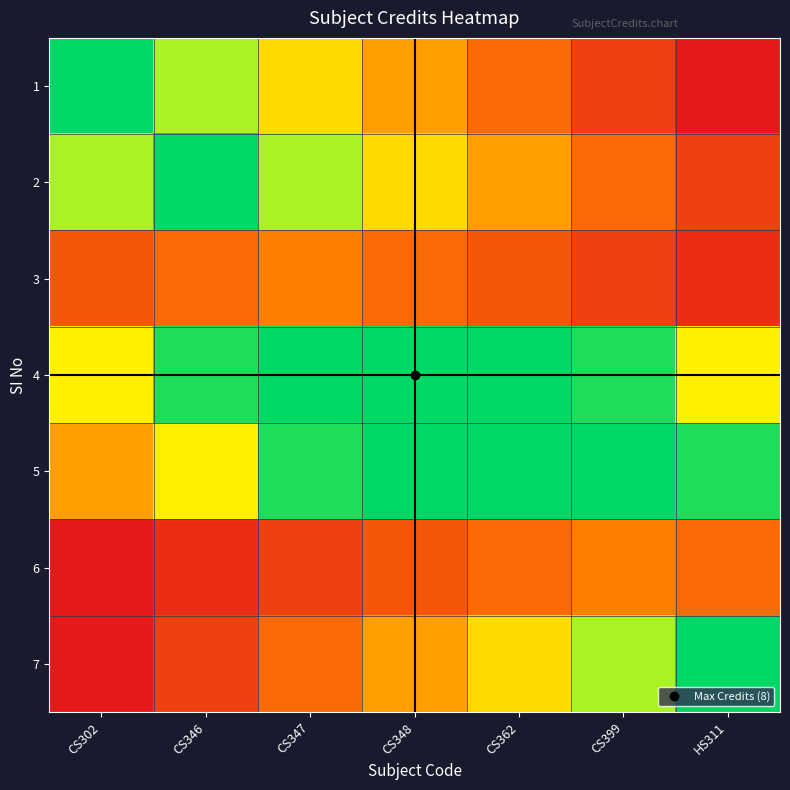

At HS311, list the series in order from largest to smallest.

7, 5, 4, 6, 2, 3, 1